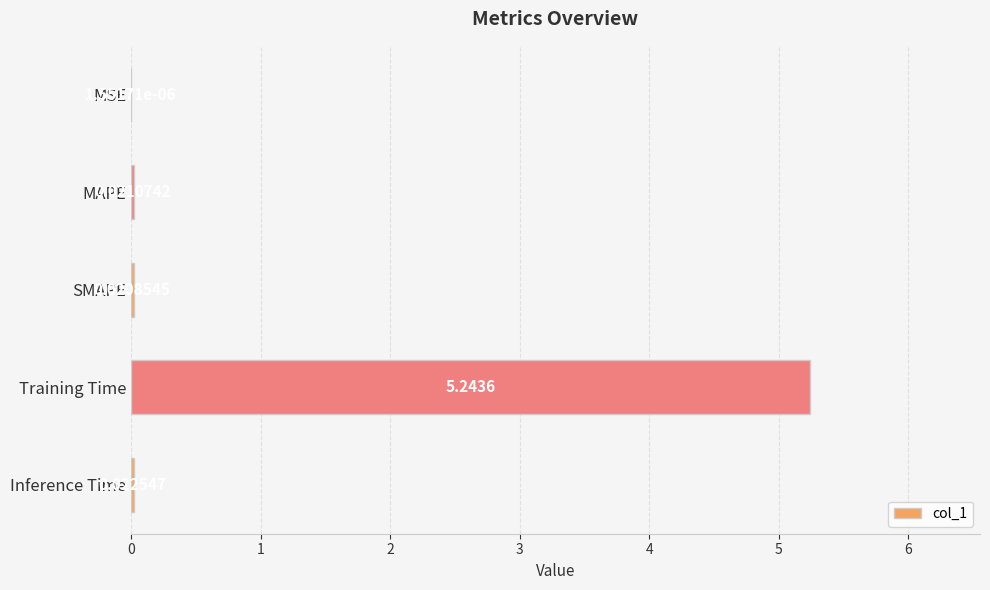

What is the change in value from MSE to Training Time?

+5.2